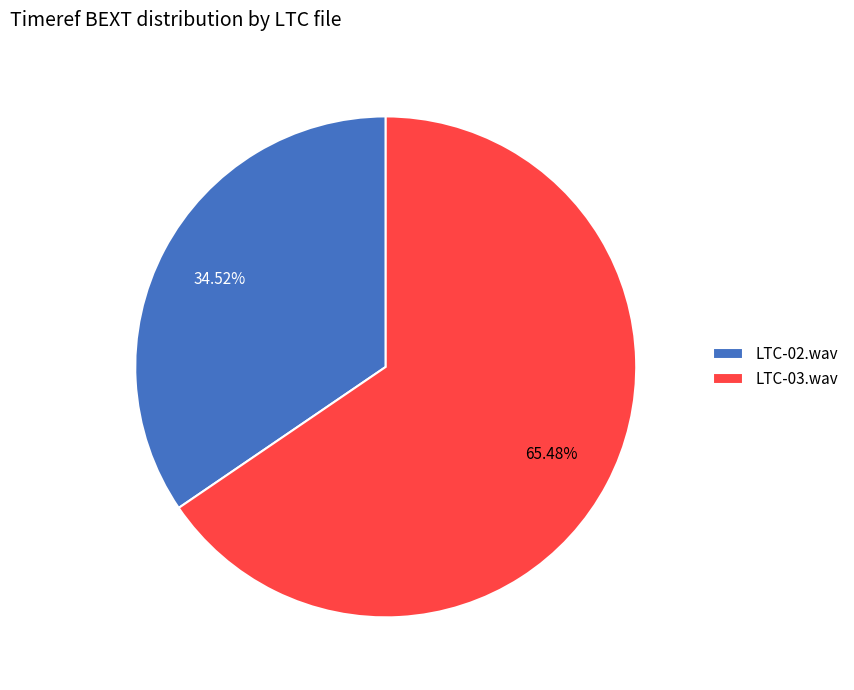

What percentage do LTC-02.wav and LTC-03.wav together represent?

100.0%